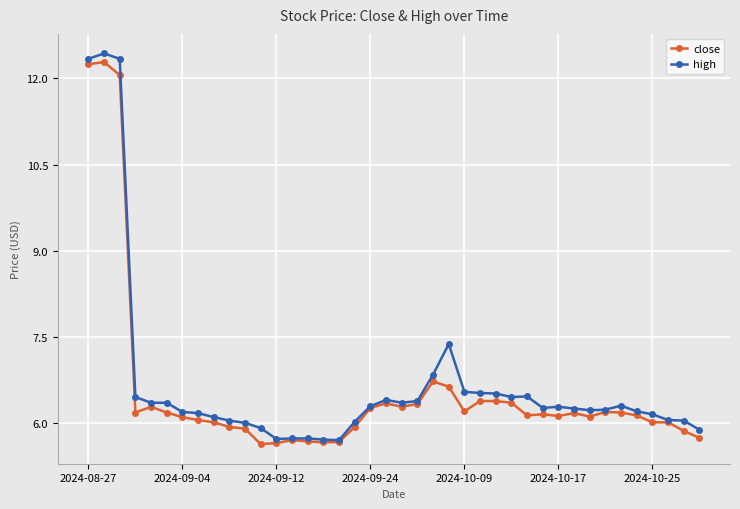

Does the chart have visible grid lines?

Yes